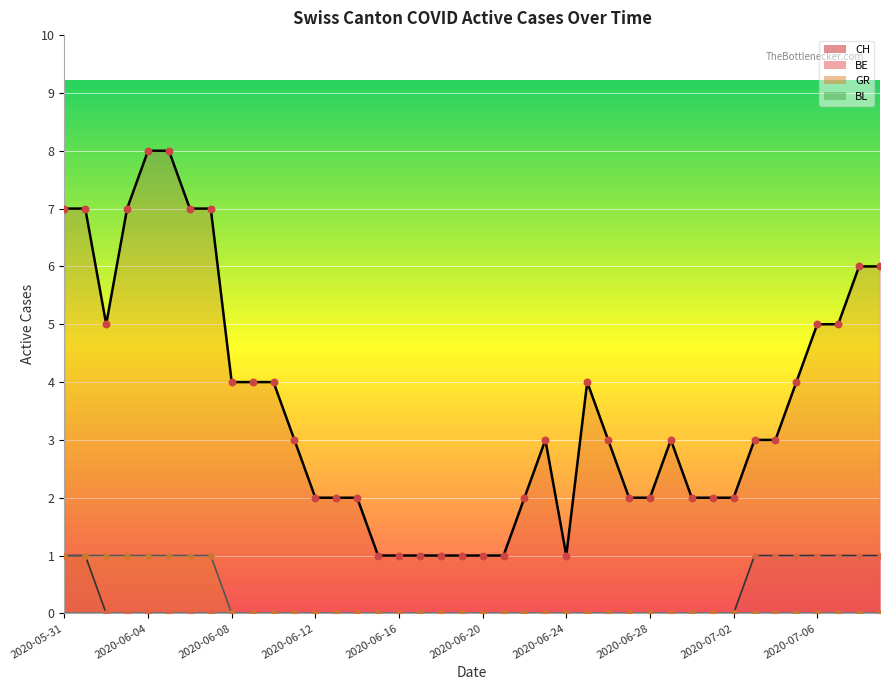

Is the value of GR at 2020-06-27 greater than the value of CH at 2020-07-04?

No